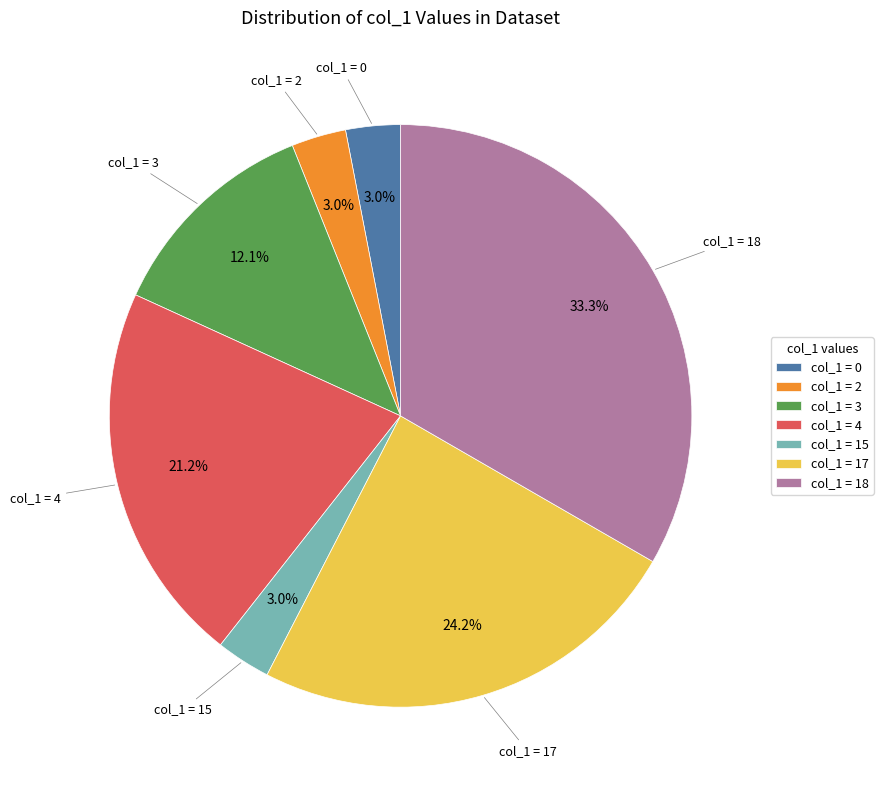

Which slice is the largest?

col_1 = 18